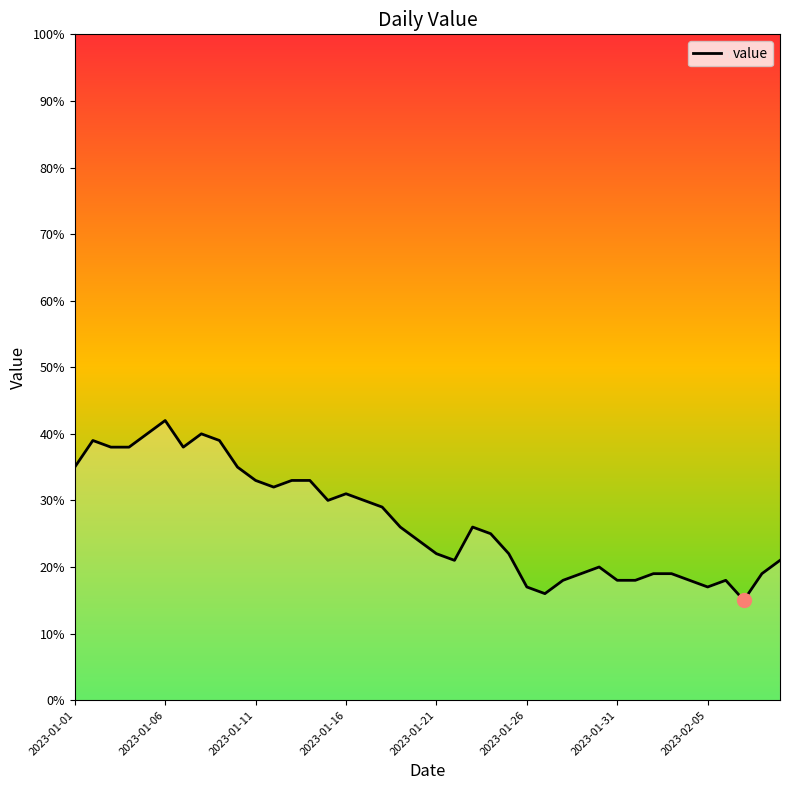

What is the difference between the maximum and minimum values?

27